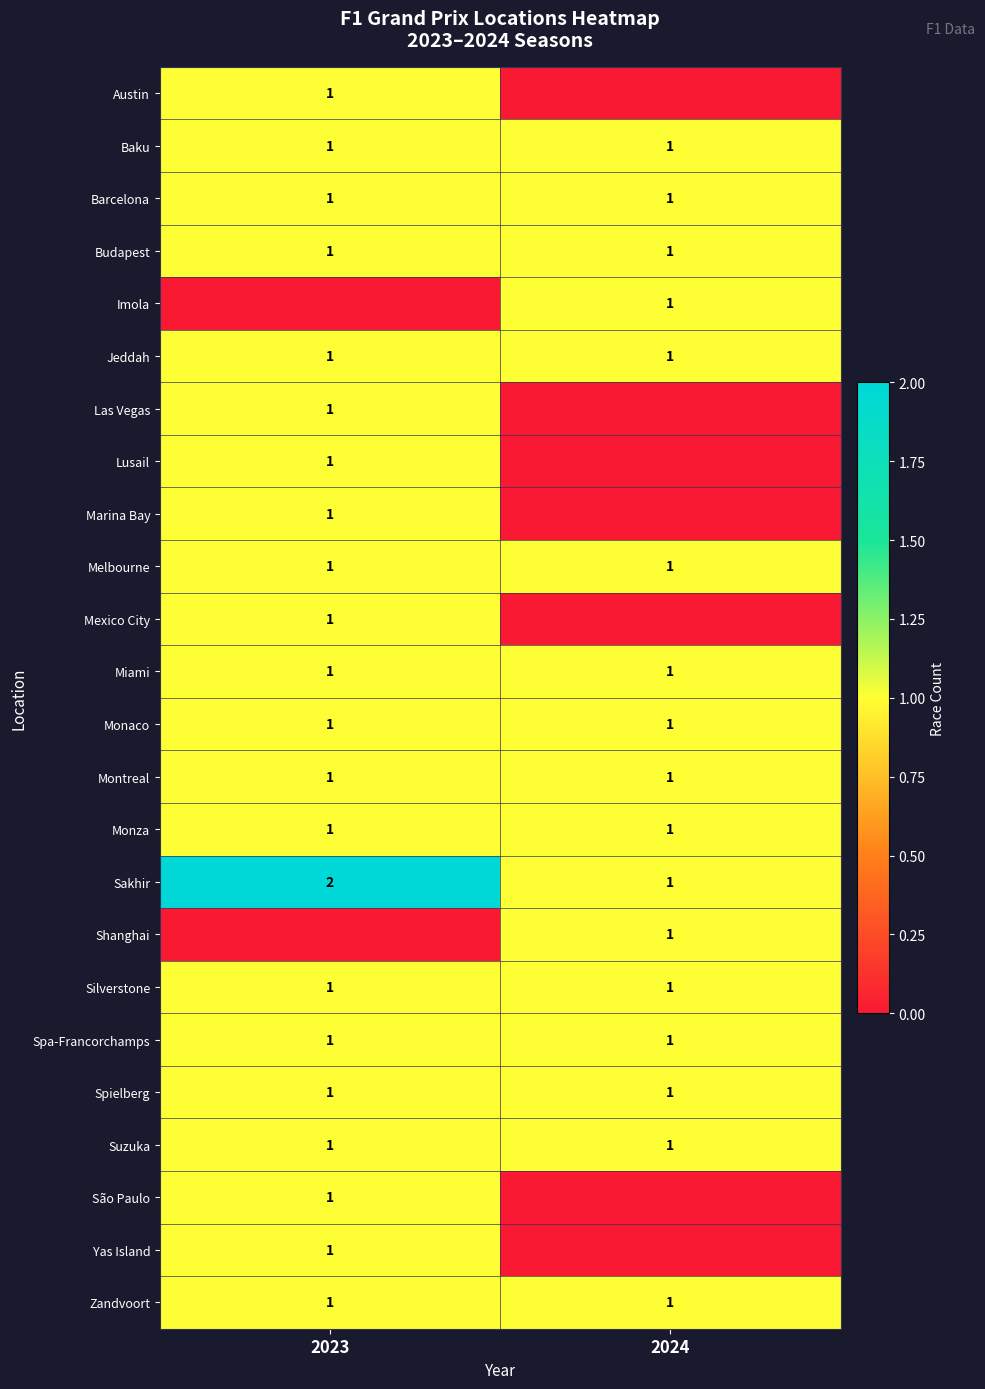

At which category is the sum across all series the highest?

2023